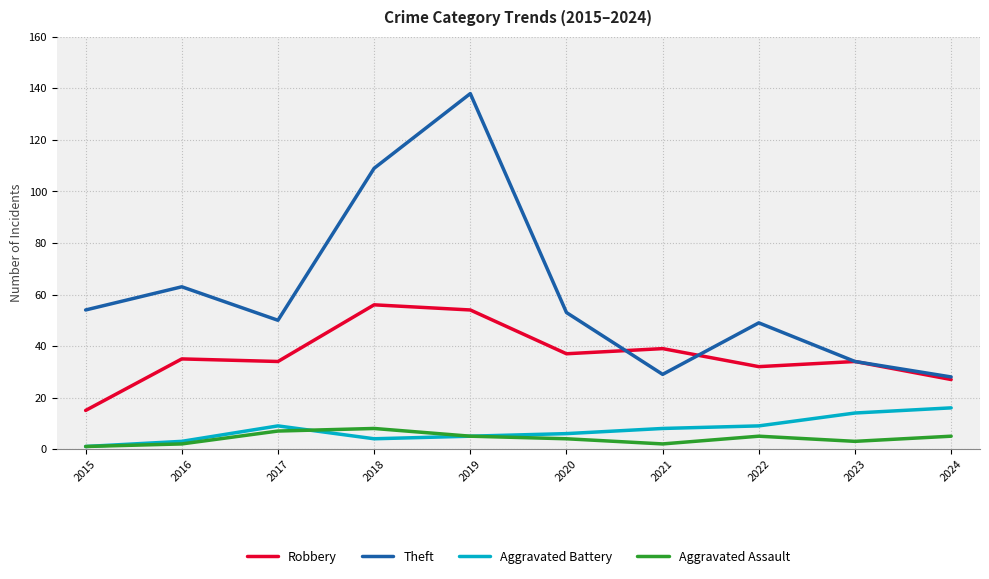

At which label does Aggravated Assault first exceed 5?

2017